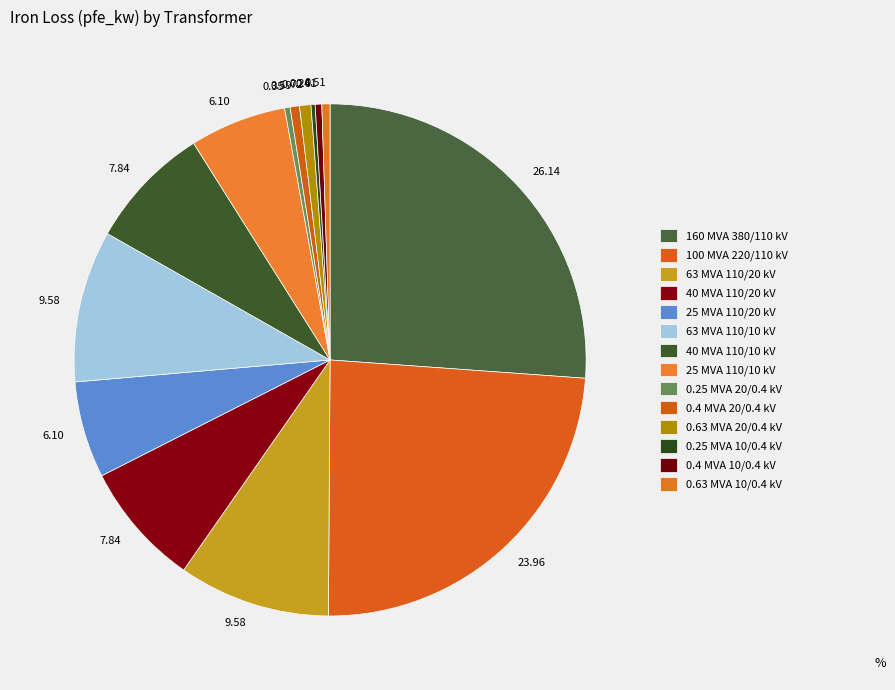

To the nearest percent, what is the difference between the largest and smallest slice percentages?

26%